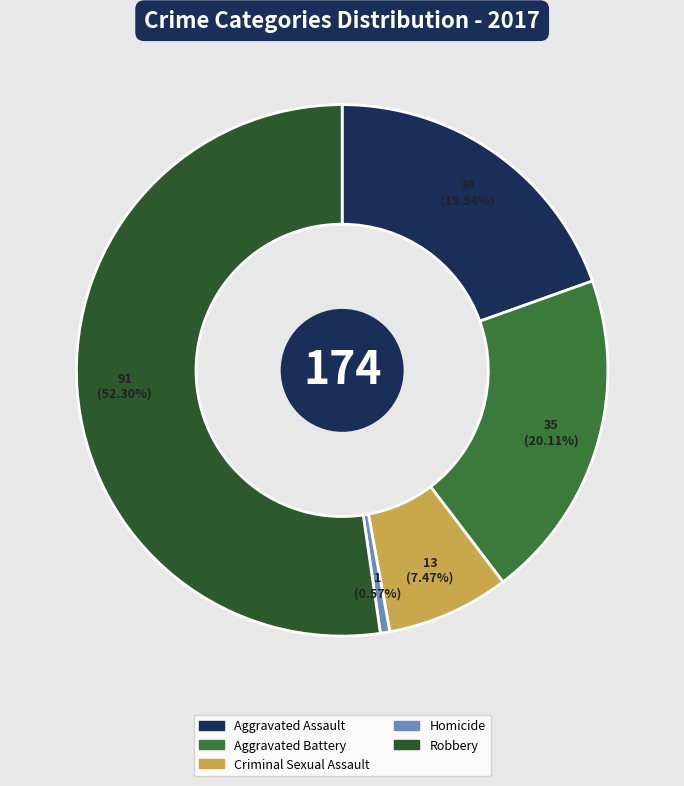

Between Criminal Sexual Assault and Homicide, which is larger?

Criminal Sexual Assault